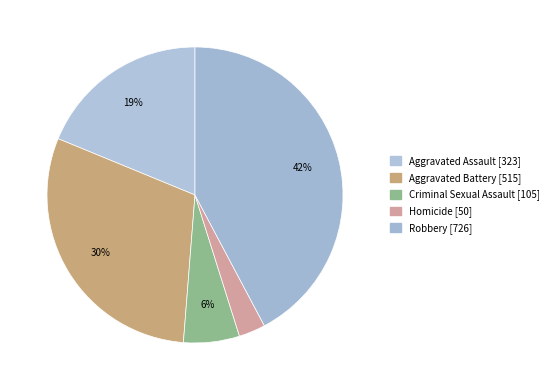

Is it true that Aggravated Battery is 36% of the pie?

False